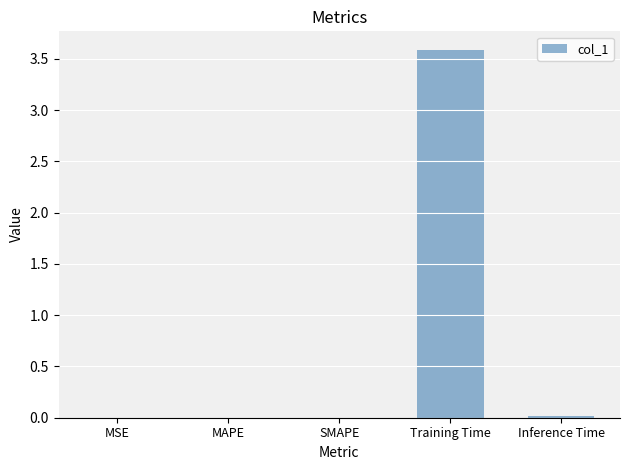

How many distinct data groups are displayed?

1